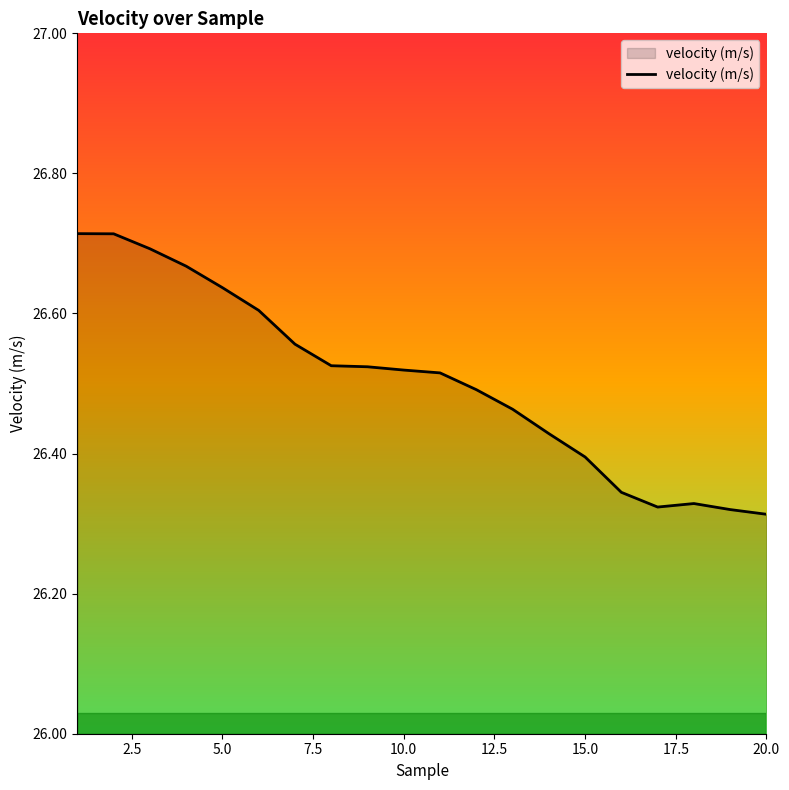

What is the difference between the maximum and minimum values?

0.4